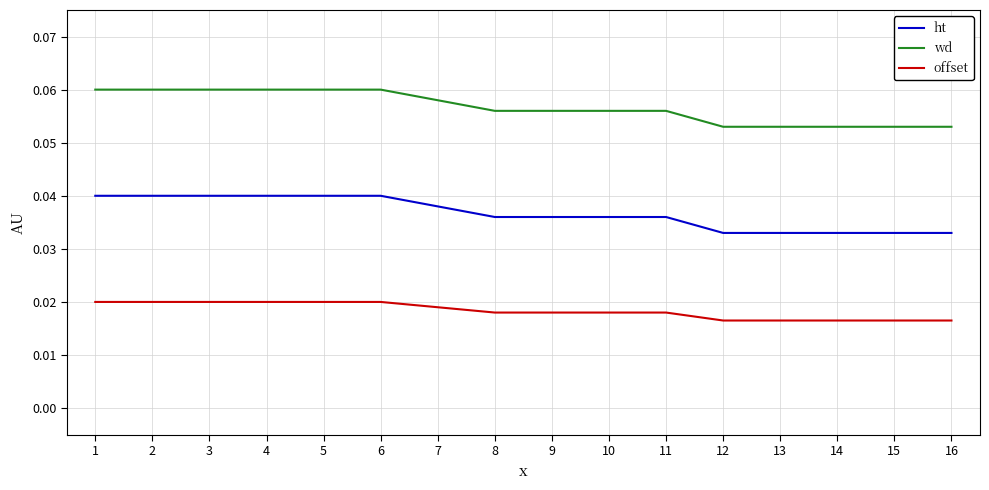

At 2, list the series in order from smallest to largest.

offset, ht, wd